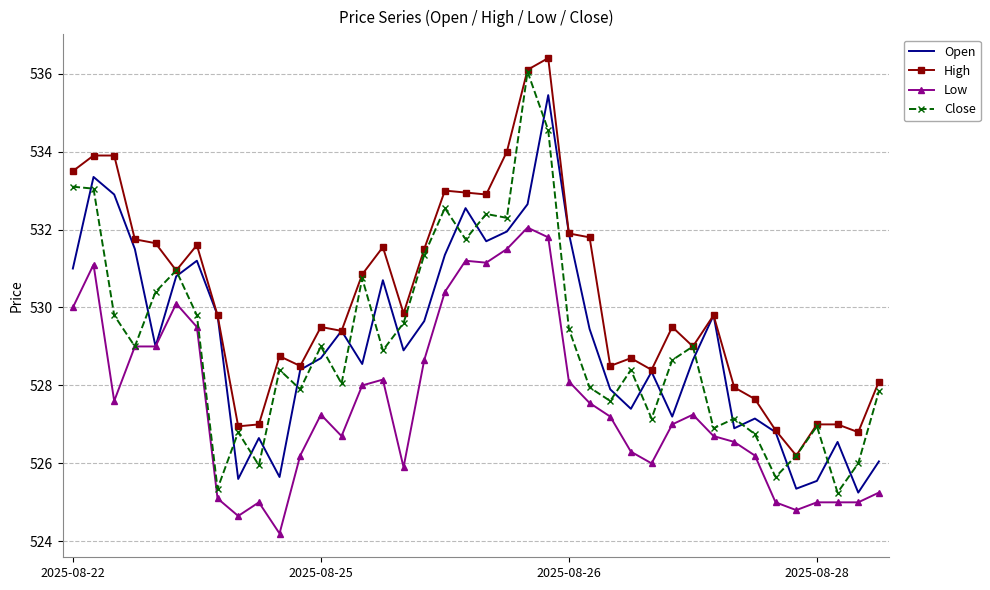

What is the smallest value displayed?

524.2